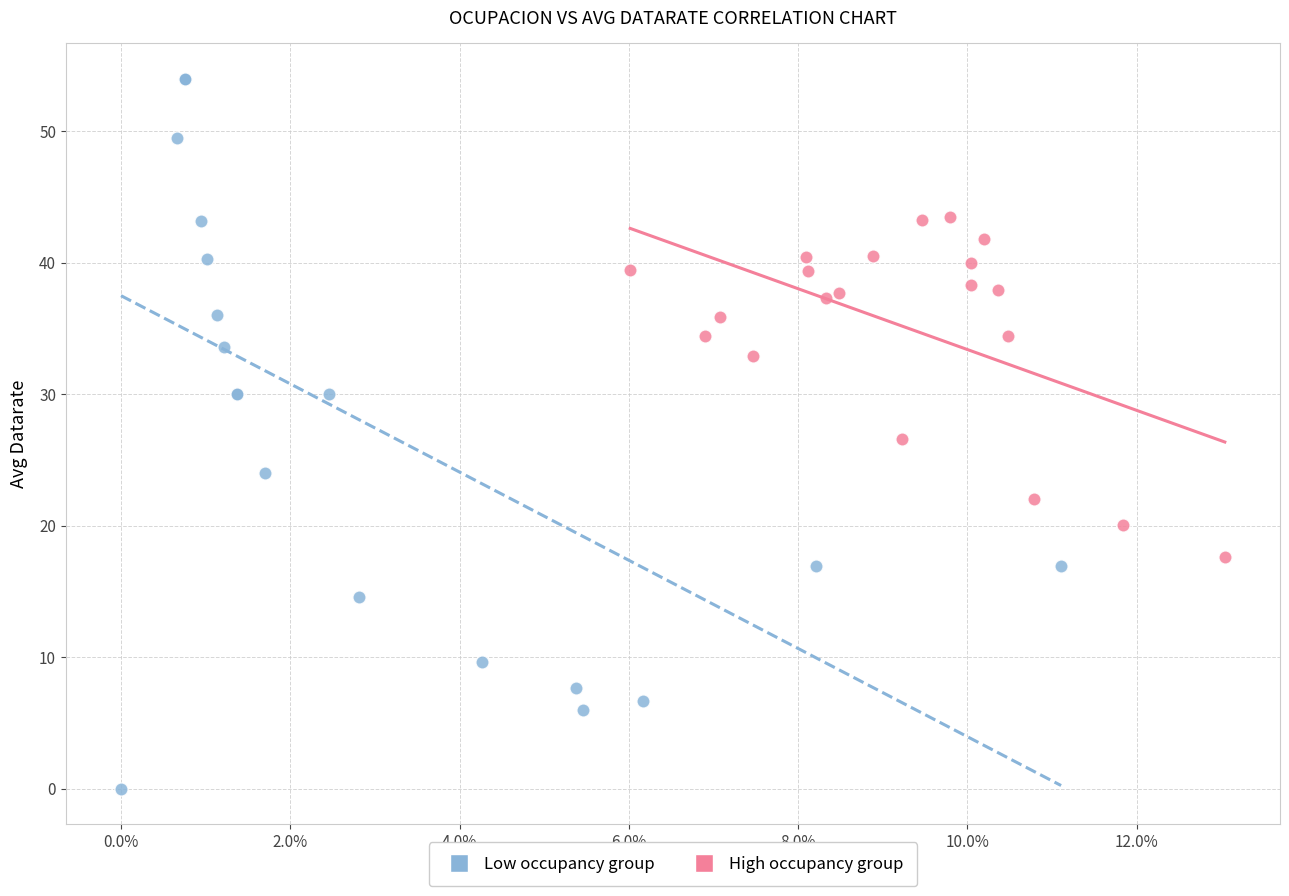

Which series reaches the minimum Y coordinate?

Low occupancy group